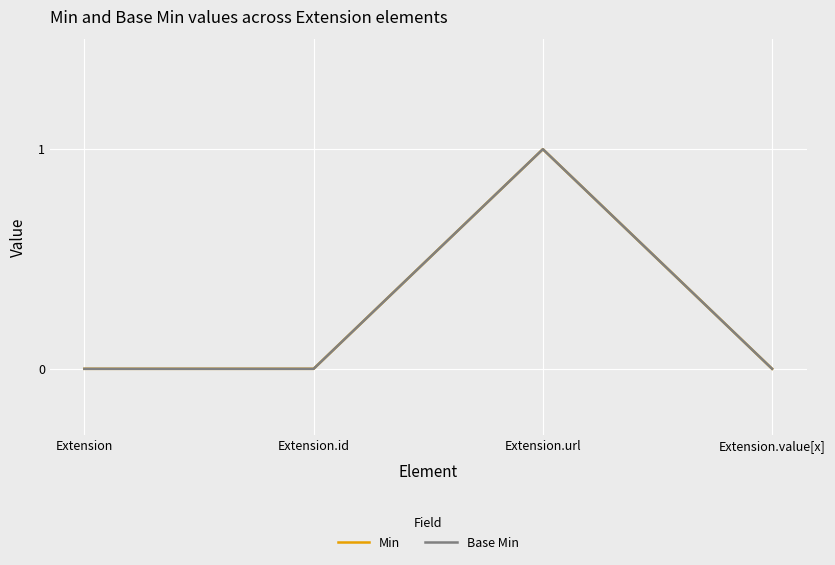

At Extension.url, list the series in order from largest to smallest.

Min, Base Min